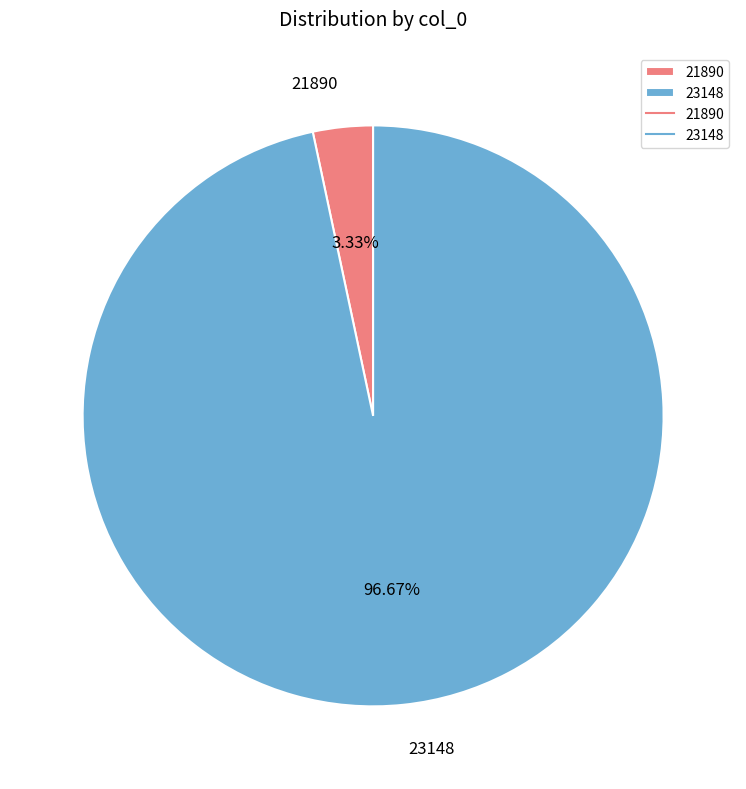

What percentage do 21890 and 23148 together represent?

100.0%